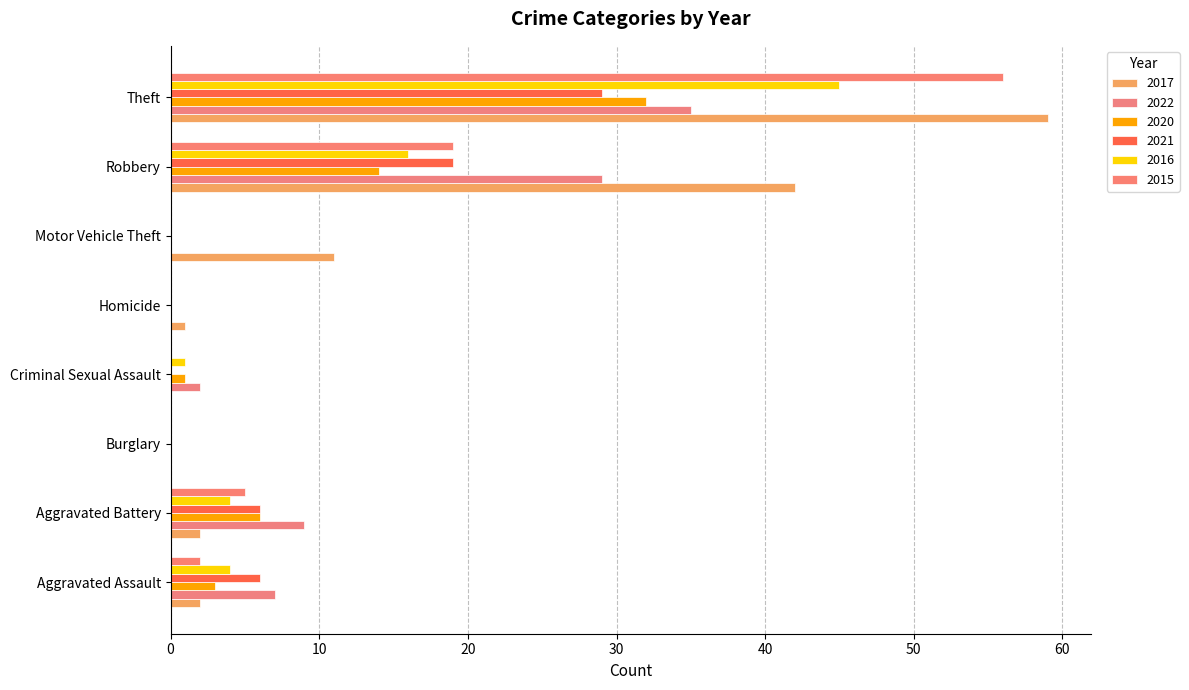

Rank the series at Theft from lowest to highest value.

2021, 2020, 2022, 2016, 2015, 2017